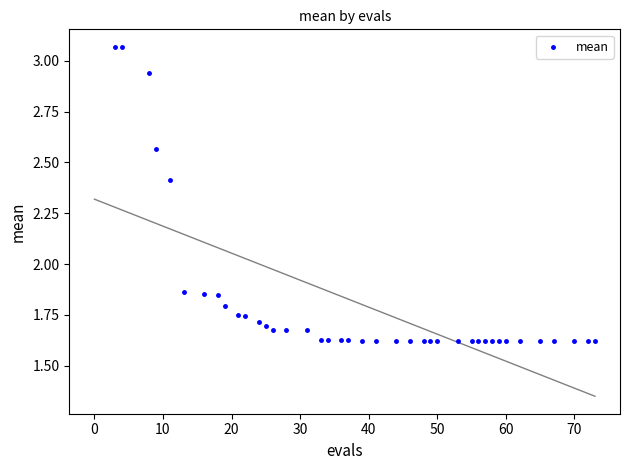

What is the range of X values (max minus min)?

70.0